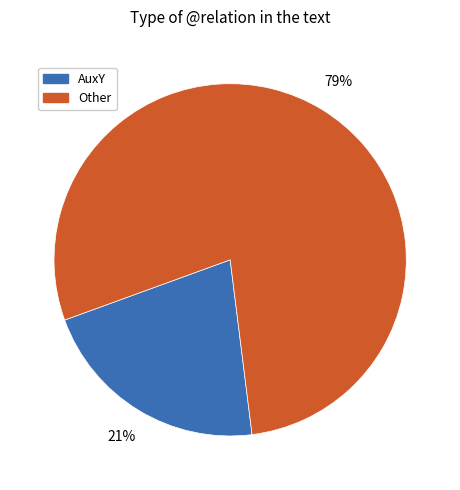

Is there a majority slice in this chart?

Yes